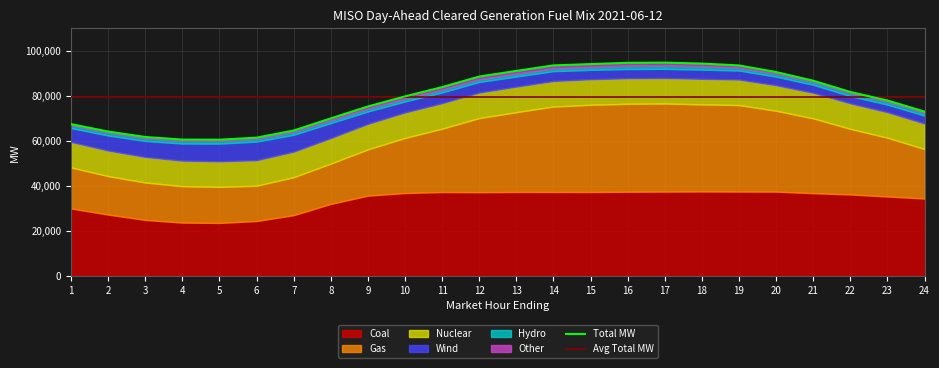

Reading left to right, transcribe all the data shown in this chart.

MISO_Coal: 29940.1	27215.1	24842.4	23656.0	23512.6	24355.6	26962.5	31948.1	35621.8	36778.1	37231.8	37168.0	37270.7	37265.7	37245.4	37366.7	37418.7	37478.8	37431.7	37416.7	36710.0	36147.6	35254.3	34342.5
MISO_Gas: 18200.0	17097.0	16625.8	16176.7	16004.8	15675.5	16860.1	17920.3	20551.9	24463.3	28133.4	32897.7	35416.7	37921.0	38721.7	39044.1	39099.9	38667.0	38400.7	35897.2	33231.7	29126.0	26089.3	21983.4
MISO_Nuclear: 11346.0	11346.0	11346.0	11346.0	11346.0	11346.0	11346.0	11346.0	11346.0	11346.0	11346.0	11346.0	11346.0	11346.0	11346.0	11346.0	11346.0	11346.0	11346.0	11346.0	11346.0	11346.0	11346.0	11346.0
MISO_Wind: 6138.9	6657.7	7085.8	7577.8	7849.5	8238.4	7477.8	6620.4	5469.9	4841.2	4736.4	4666.8	4471.7	4349.2	4147.5	4088.4	4051.8	4076.4	3979.9	3791.1	3520.7	3199.7	3344.8	3454.1
MISO_Hydro: 1205.9	1205.9	1208.9	1208.9	1205.9	1204.9	1222.7	1221.7	1216.9	1191.2	1200.7	1201.7	1264.2	1263.2	1273.4	1473.9	1503.6	1477.6	1222.2	1220.2	1217.6	1228.3	1241.9	1205.9
MISO_Other: 551.1	560.3	557.9	545.5	544.3	552.6	669.5	865.7	1015.7	1068.6	1162.0	1209.1	1231.0	1306.2	1291.8	1283.0	1258.1	1209.5	1051.7	813.1	612.2	594.7	593.6	594.0